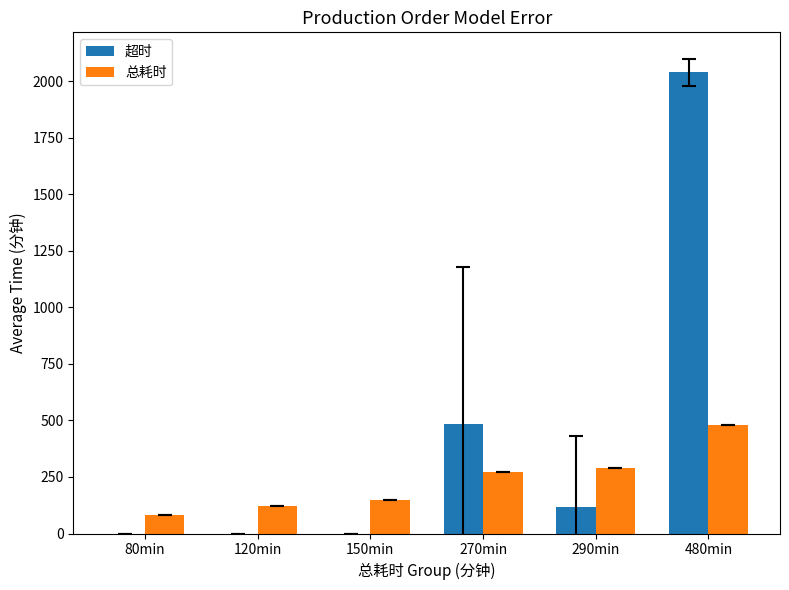

What is the sum of the 超时 values at 80min and 480min?

2040.0